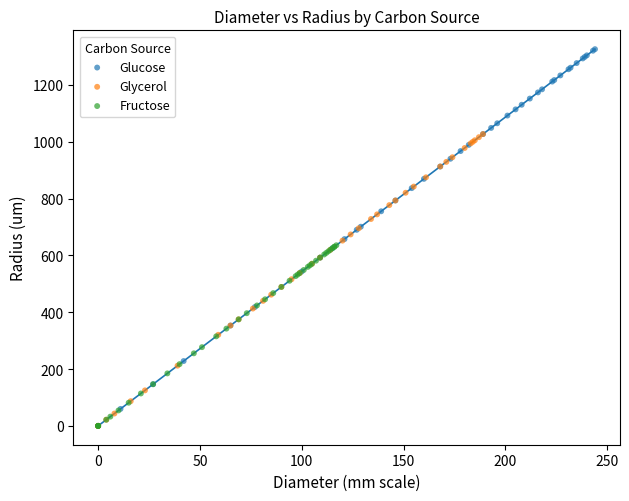

Which series has the widest spread of Y values?

Glucose